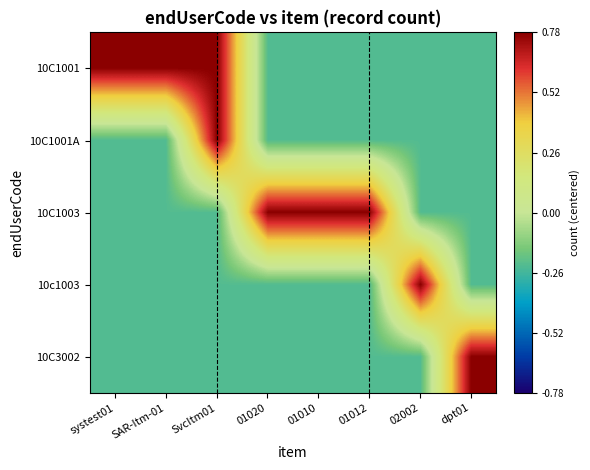

How many categories are shown in the chart?

8